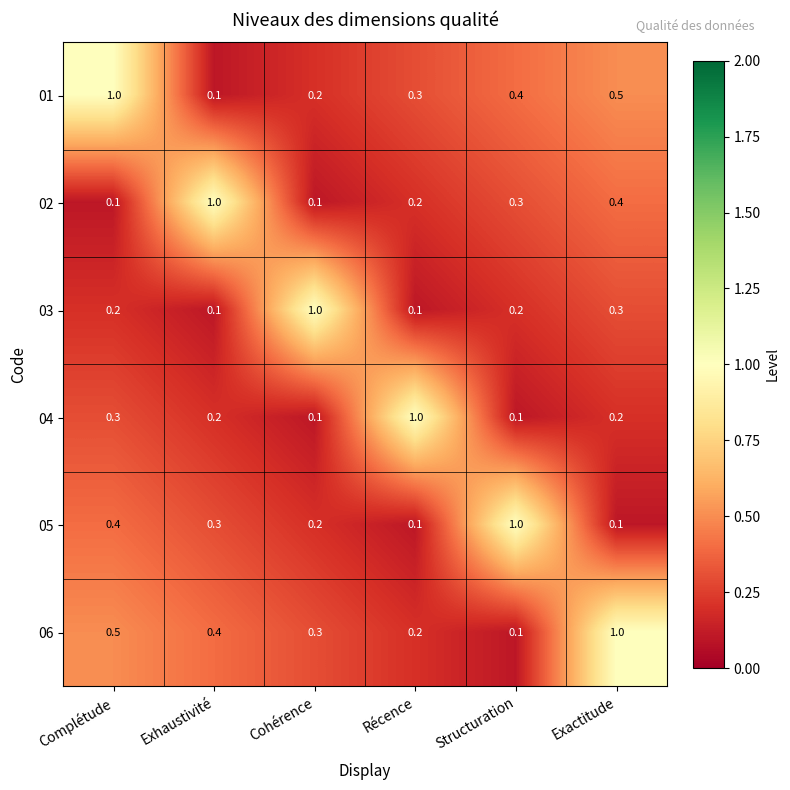

At Exactitude, list the series in order from smallest to largest.

05, 04, 03, 02, 01, 06